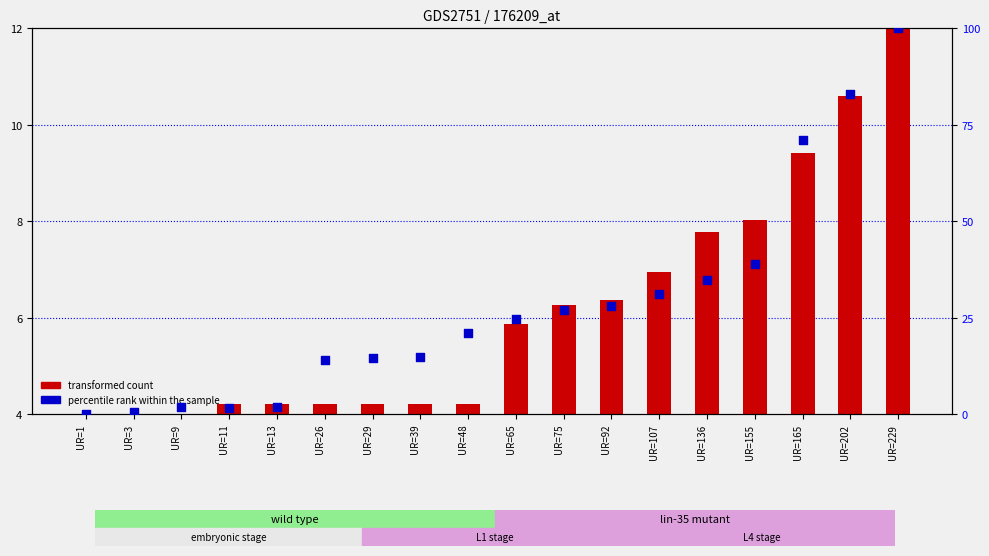

Which series has the largest total across all categories?

percentile rank within the sample